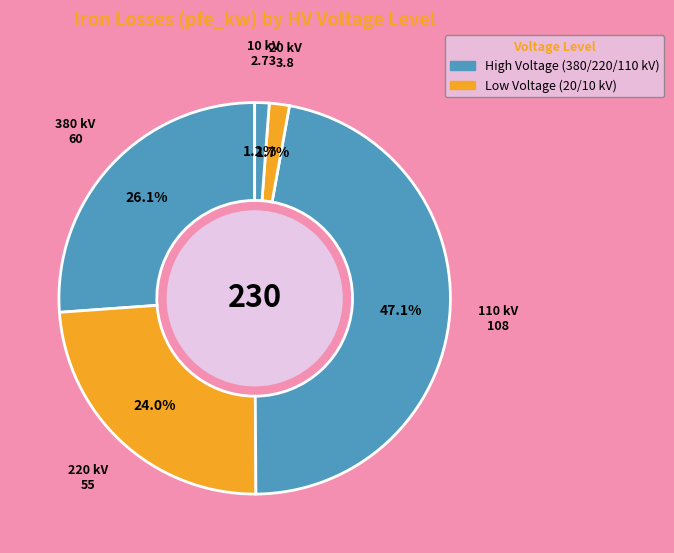

Count the number of slices in the pie.

5